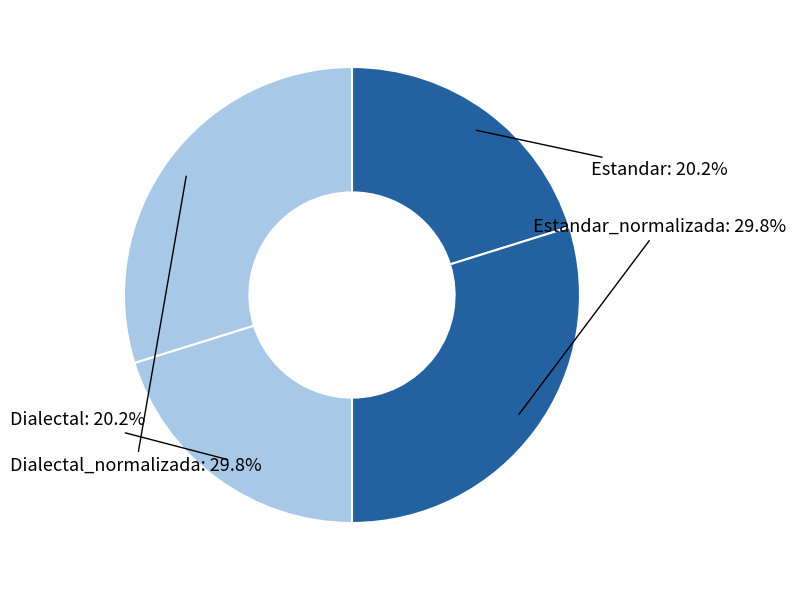

What percentage is the Estandar slice, to the nearest percent?

20%